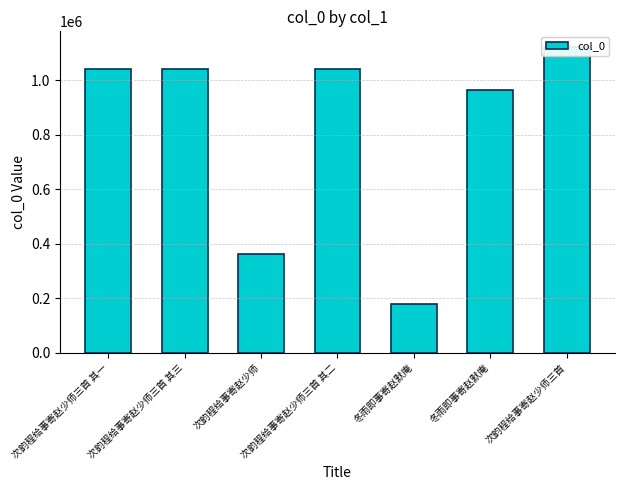

What is the smallest value displayed?

176684